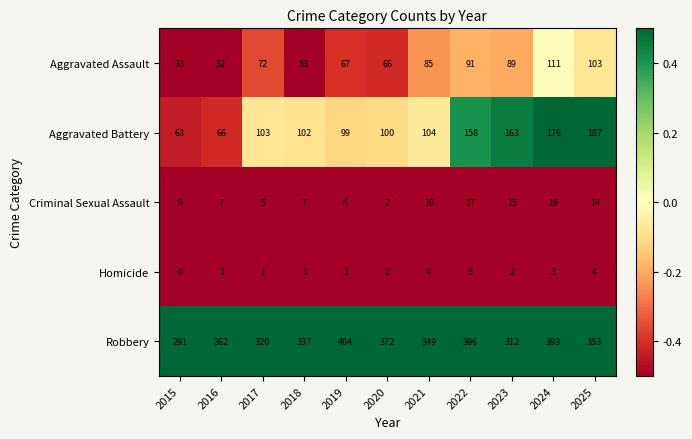

Is it true that Homicide equals 2 at 2022?

False